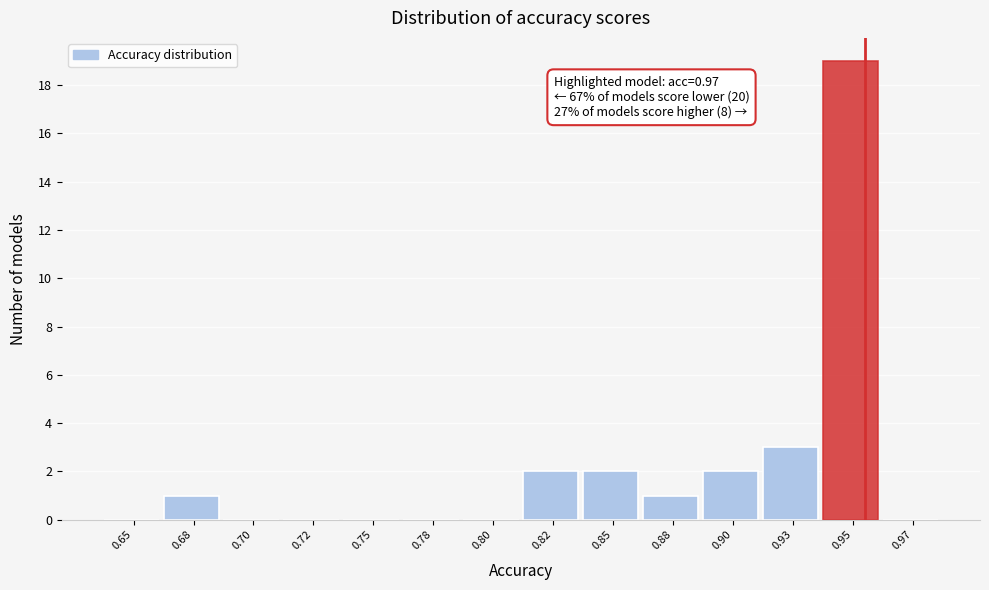

Reading left to right, list all the values displayed in this chart.

0.65=0	0.68=1	0.70=0	0.72=0	0.75=0	0.78=0	0.80=0	0.82=2	0.85=2	0.88=1	0.90=2	0.93=3	0.95=19	0.97=0